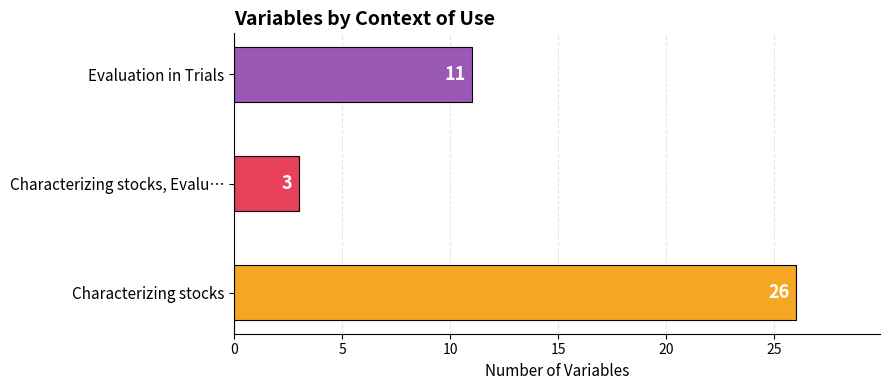

How many categories are shown in the chart?

3